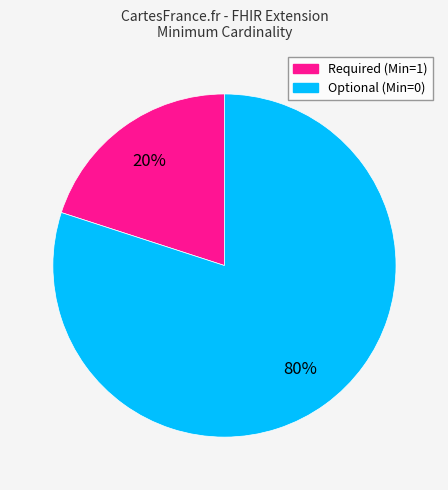

Is there any slice that represents more than half of the pie?

Yes